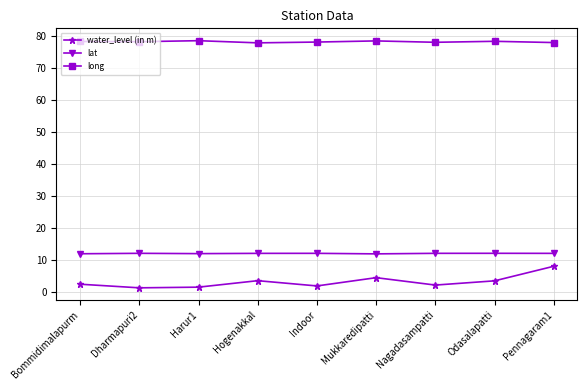

What position from the right is Pennagaram1?

1